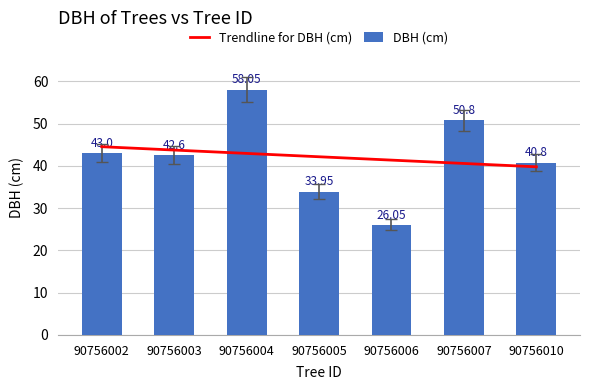

Rank the categories by value from highest to lowest.

90756004, 90756007, 90756002, 90756003, 90756010, 90756005, 90756006